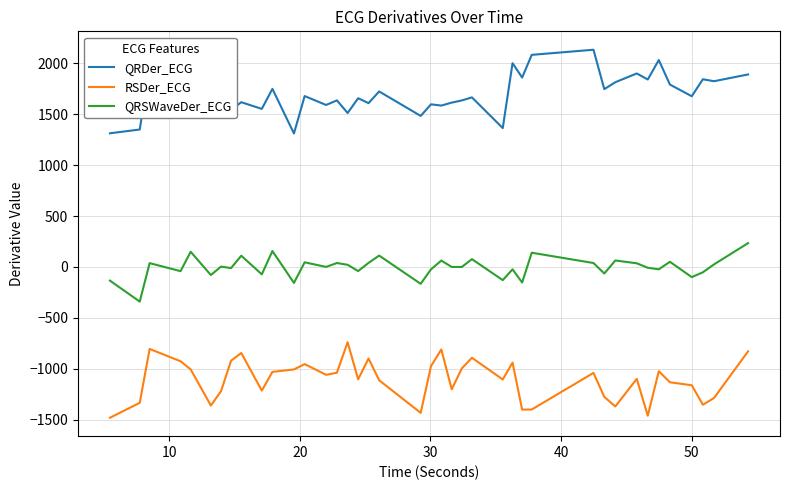

What is the difference between the maximum and minimum values in the RSDer_ECG series?

742.4